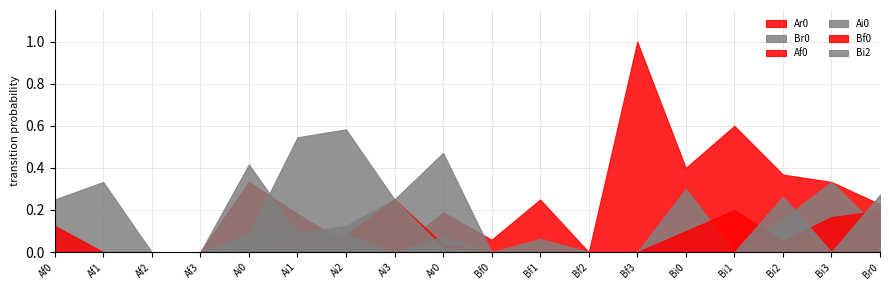

How many times do Ar0 and Br0 cross each other?

2